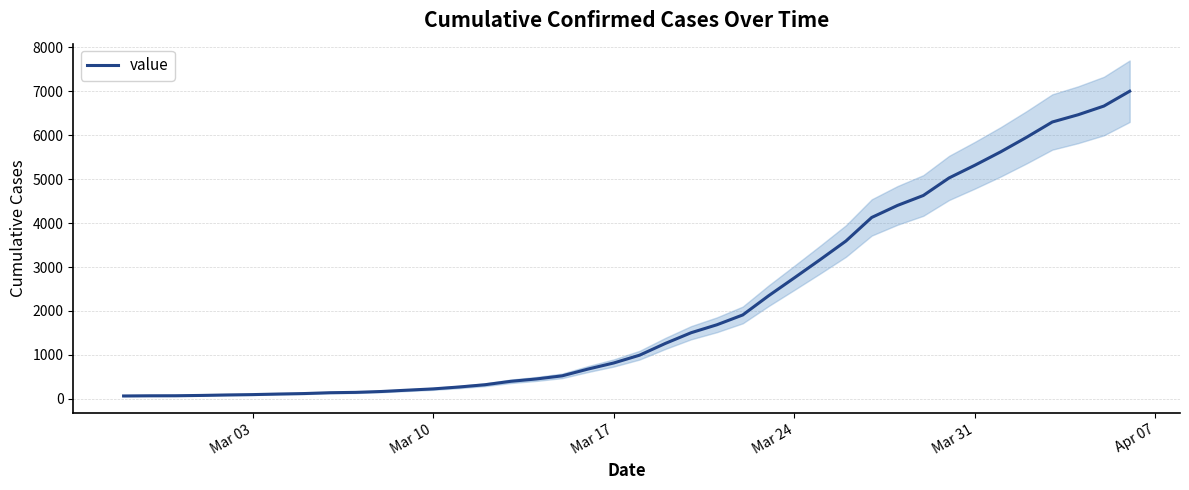

What is the greatest value displayed?

7002